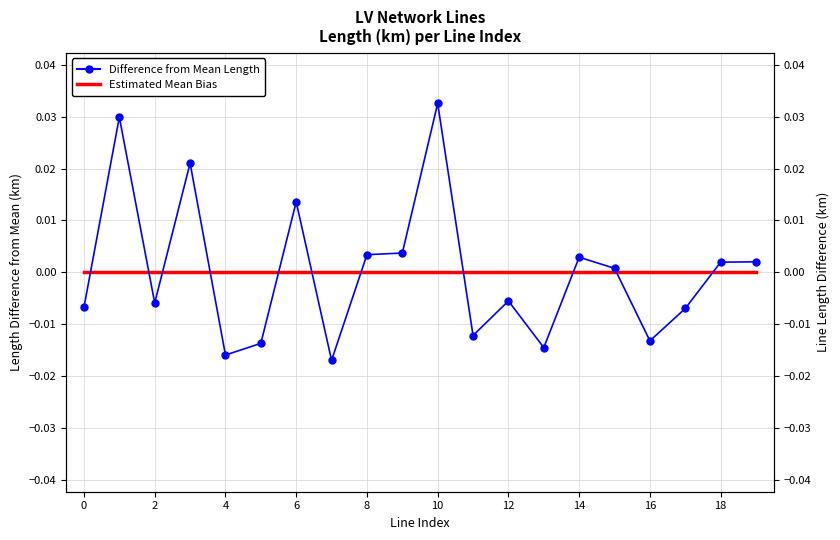

Count the number of categories in the chart.

20